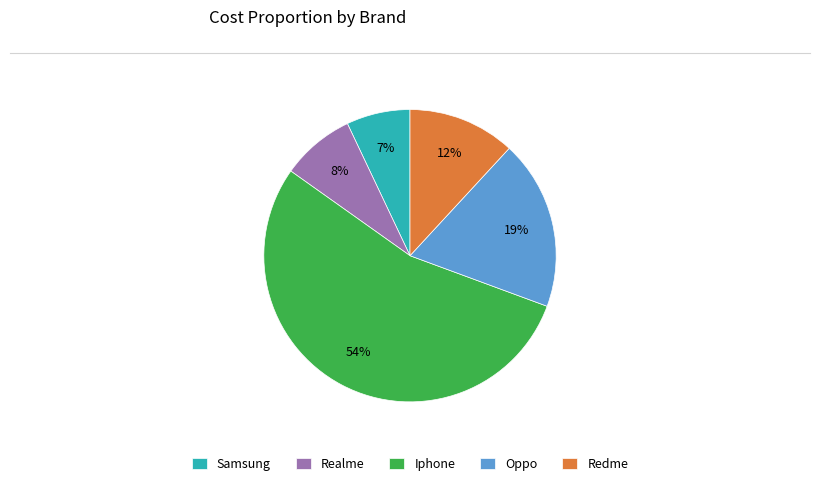

Is the sum of Realme and Samsung greater than half?

No